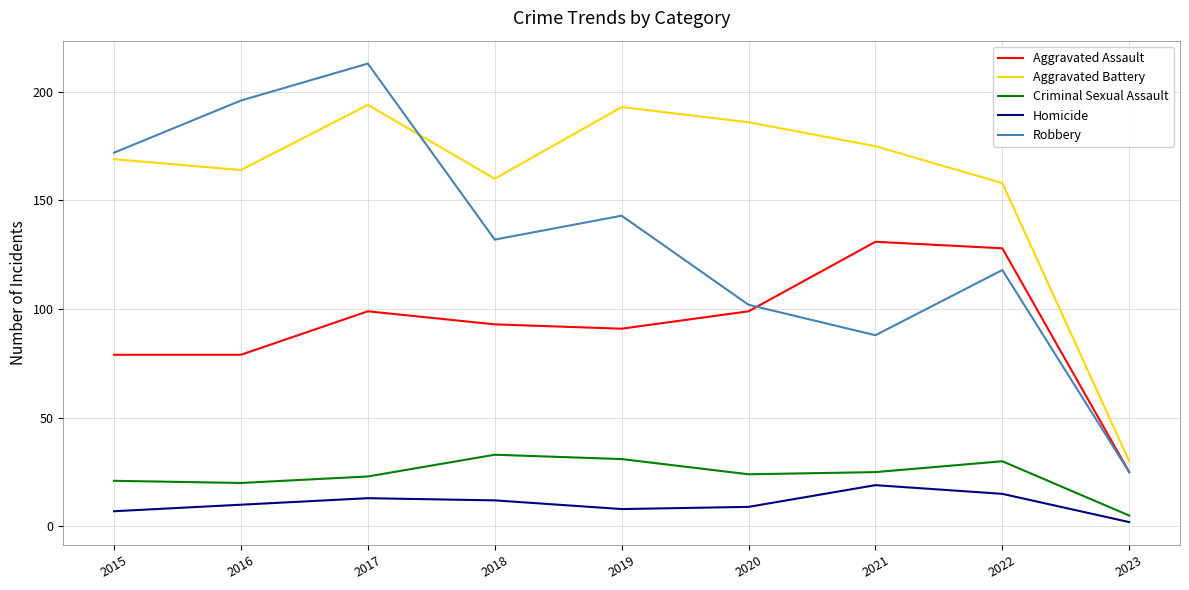

What is the difference between the Aggravated Assault values at 2016 and 2023?

54